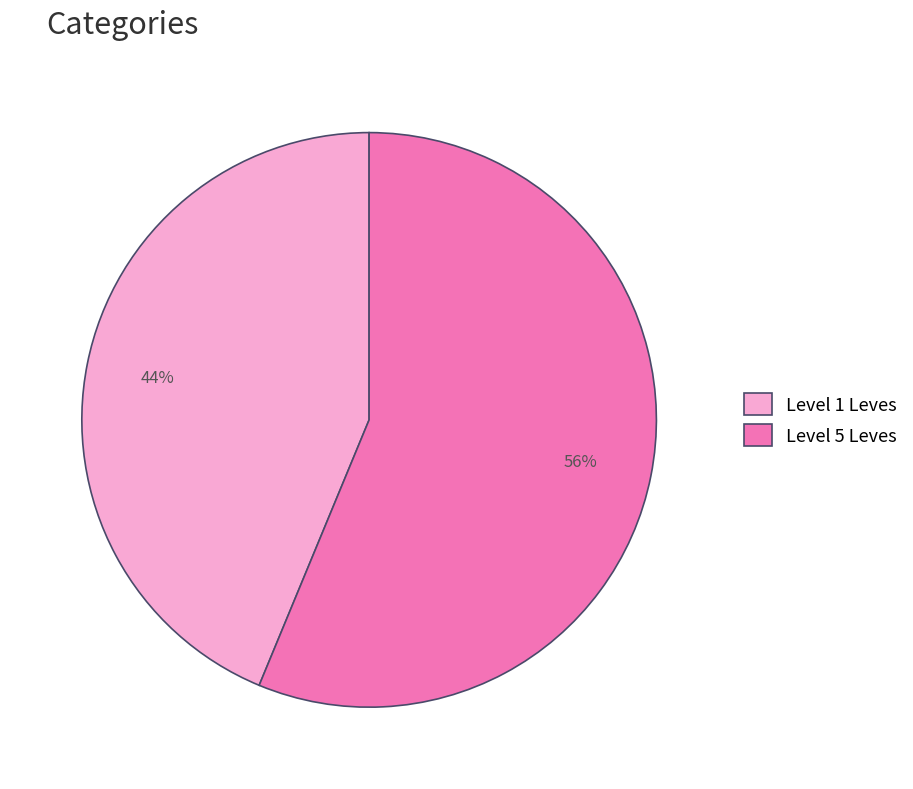

Does any single category account for the majority?

Yes